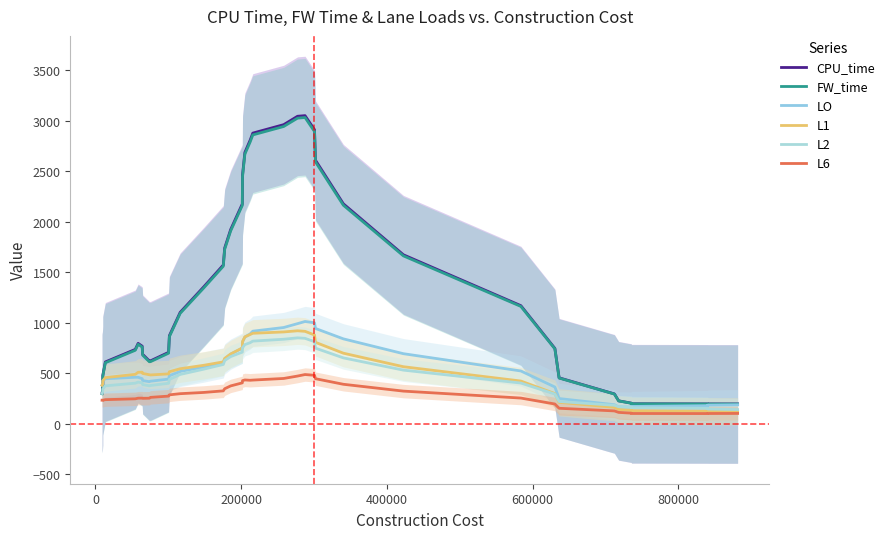

True or false: L6 has a value of 54.6 at 38.

False